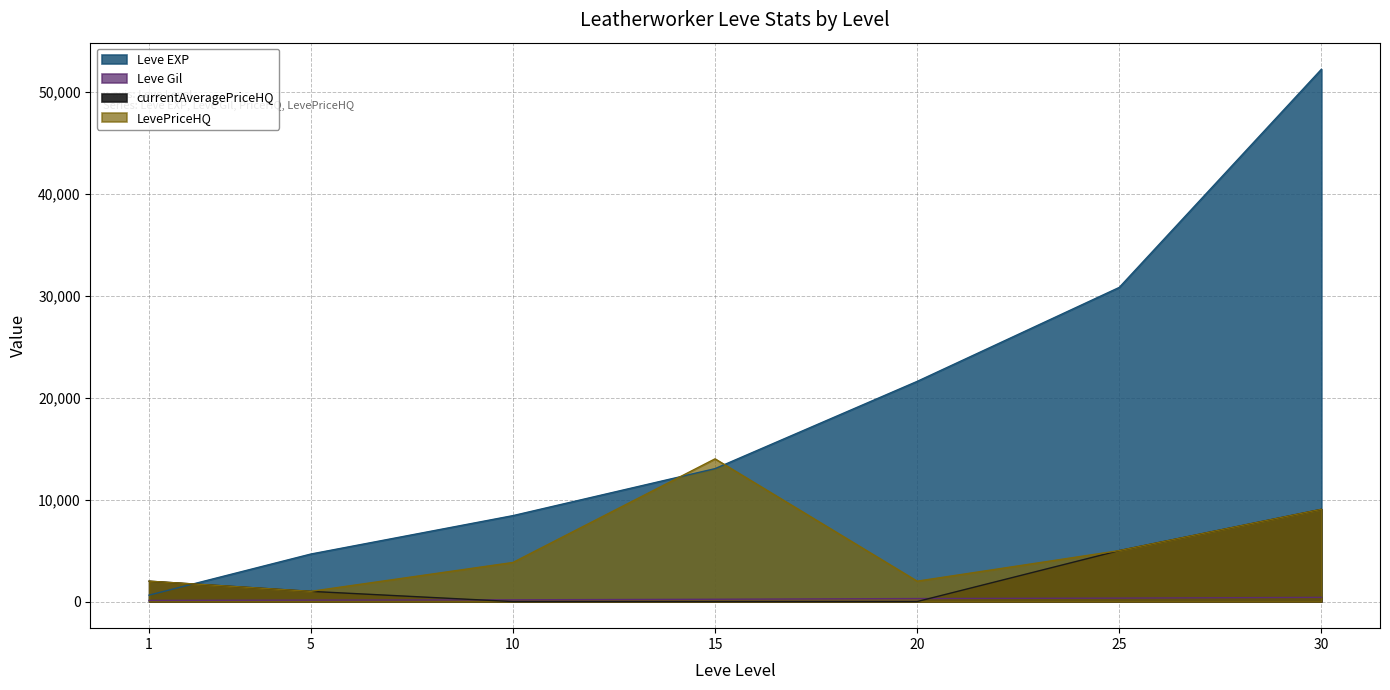

Reading left to right, transcribe all the data shown in this chart.

Leve EXP: 1=630.0	5=4660.0	10=8430.0	15=13040.0	20=21600.0	25=30820.0	30=52220.0
Leve Gil: 1=112.0	5=140.0	10=170.0	15=226.0	20=295.0	25=336.0	30=410.0
LevePriceHQ: 1=2000.0	5=1000.0	10=3834.0	15=14000.0	20=2000.0	25=5000.0	30=9049.5
currentAveragePriceHQ: 1=2000.0	5=1000.0	10=0.0	15=0.0	20=0.0	25=5000.0	30=9049.5